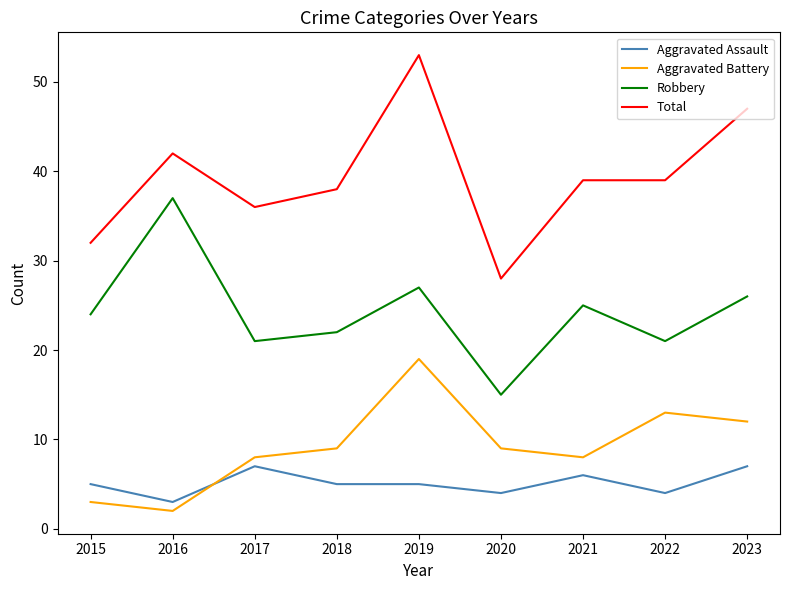

Between which two adjacent categories do Aggravated Battery and Aggravated Assault first intersect?

2016 and 2017